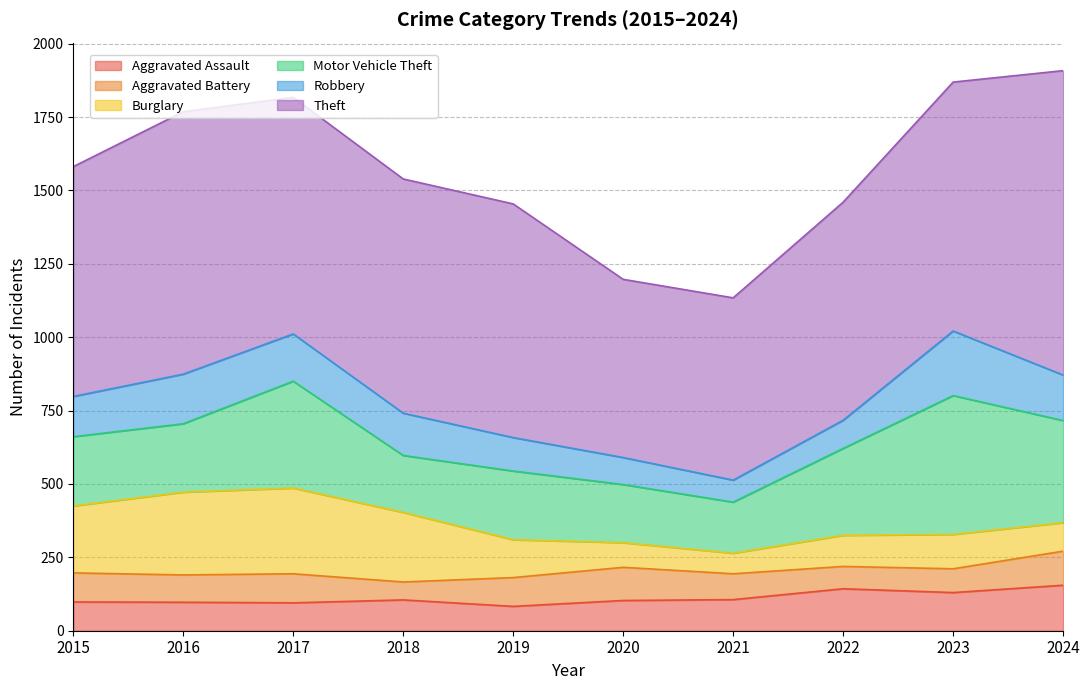

True or false: Aggravated Battery and Theft cross at least once.

False